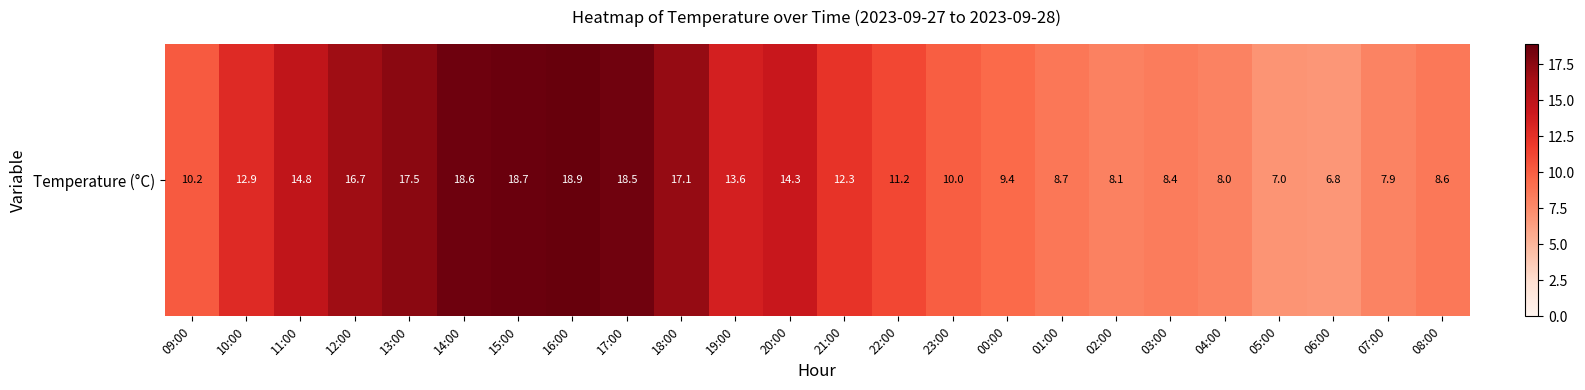

Is it true that the value at 02:00 is 1.7?

False